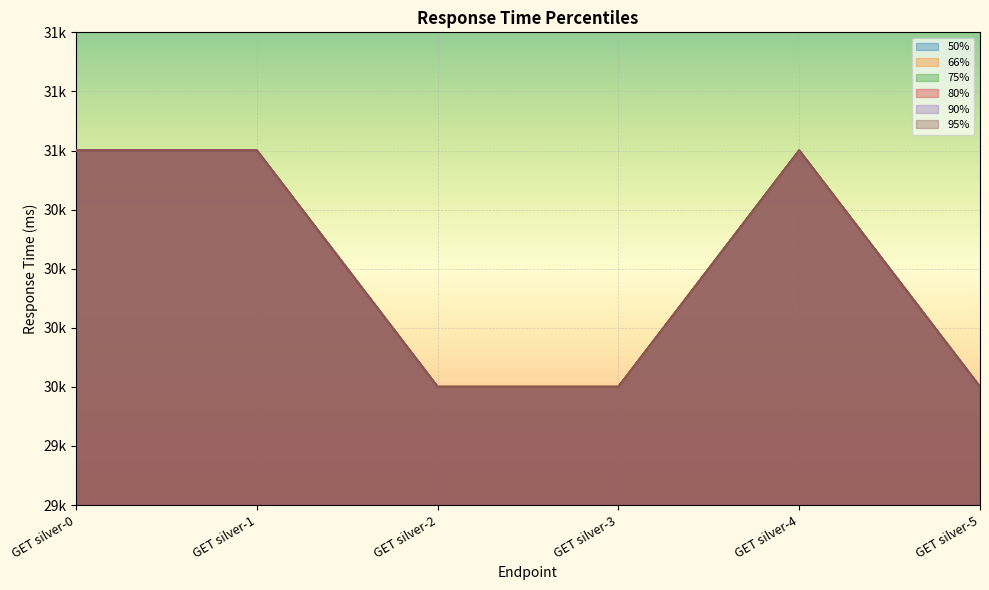

At how many categories does at least one series exceed 30548?

3